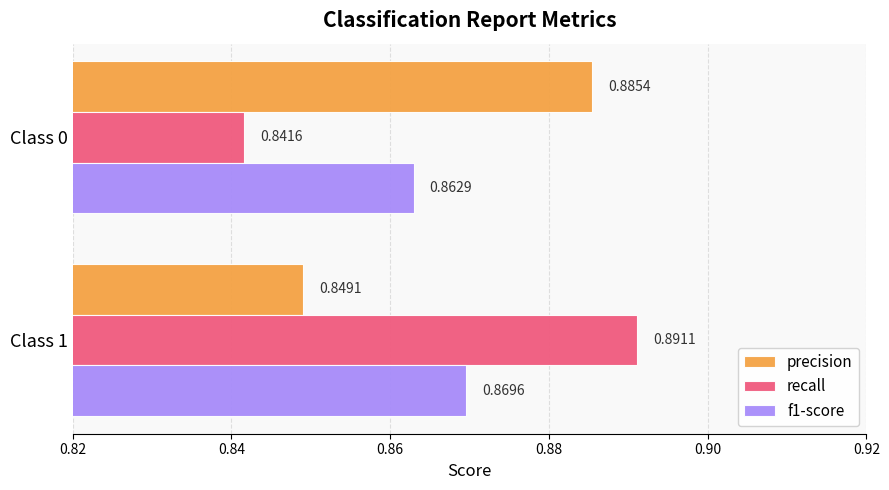

Which series changed the most between Class 0 and Class 1?

recall